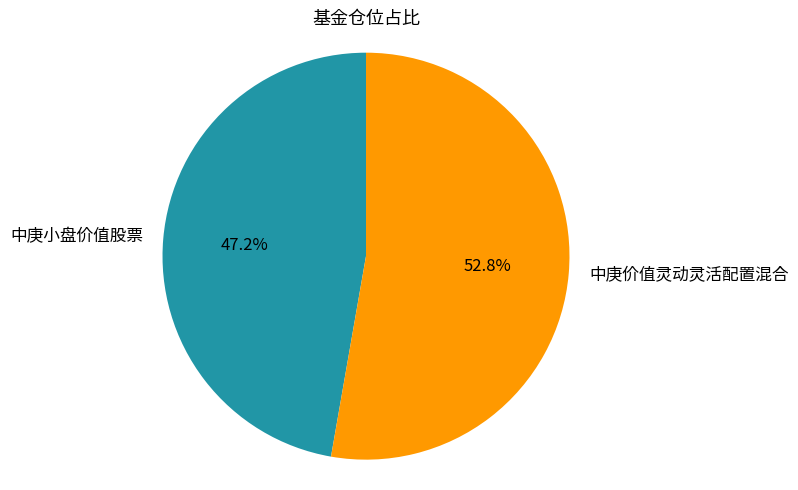

The 中庚小盘价值股票 slice represents 59% of the pie. True or false?

False